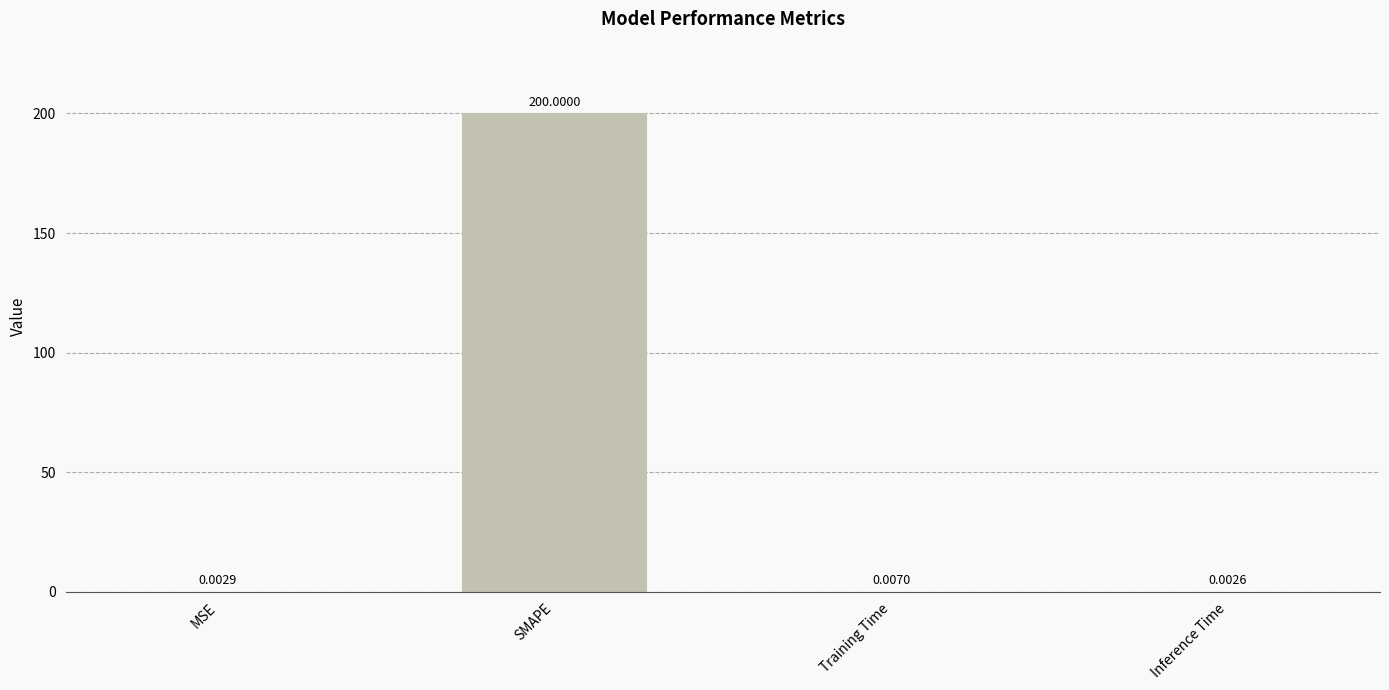

Does the chart contain stacked bars?

No